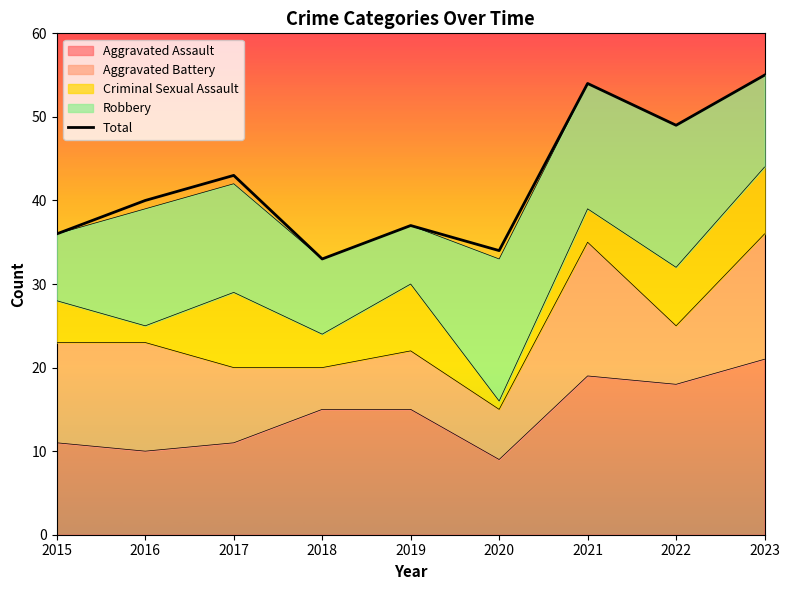

What is the sum of all values?

381